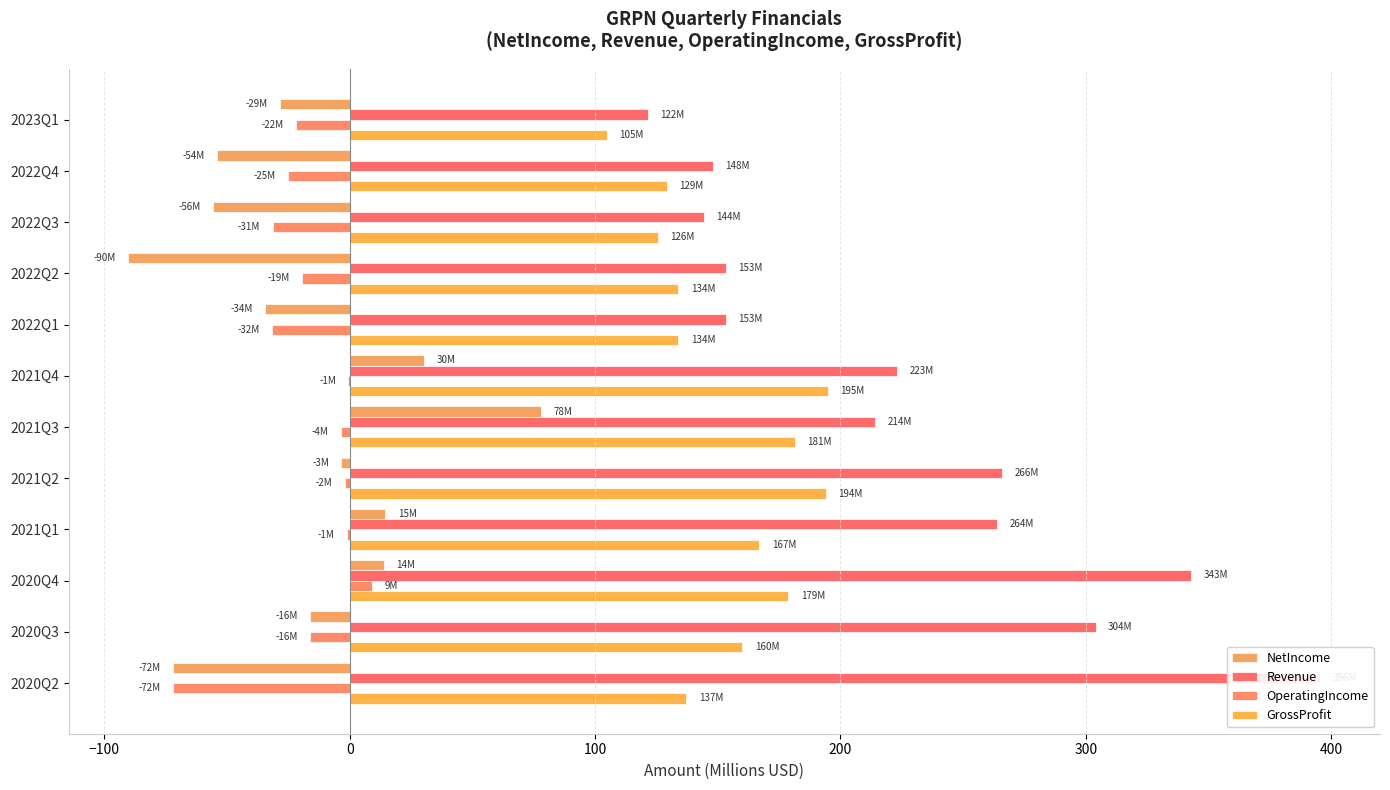

What is the difference between the second highest and second lowest values in the OperatingIncome series?

31.2